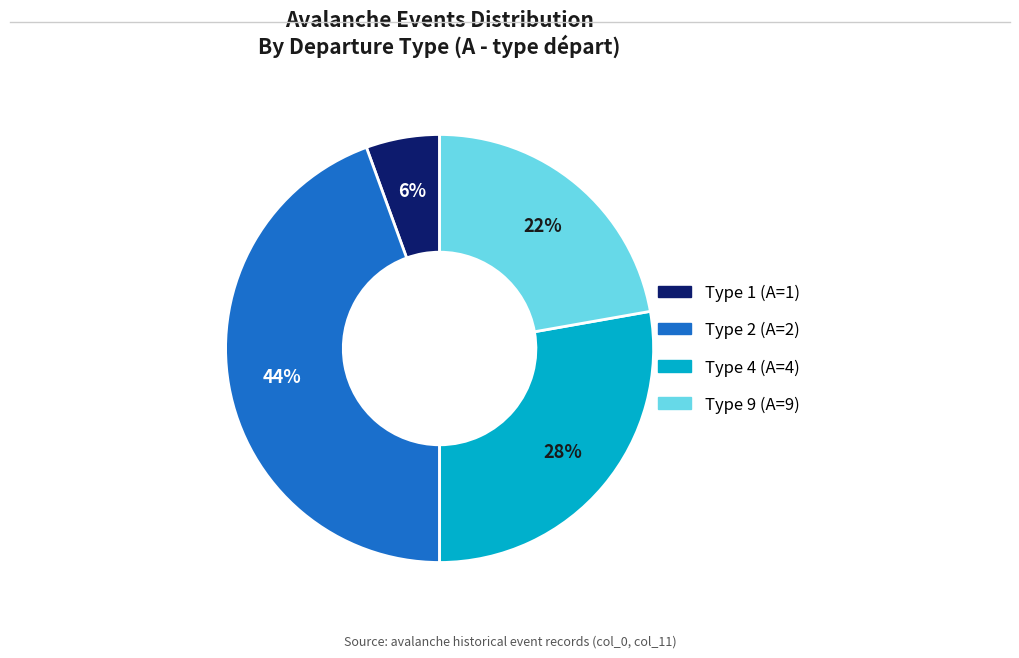

Count the number of slices in the pie.

4